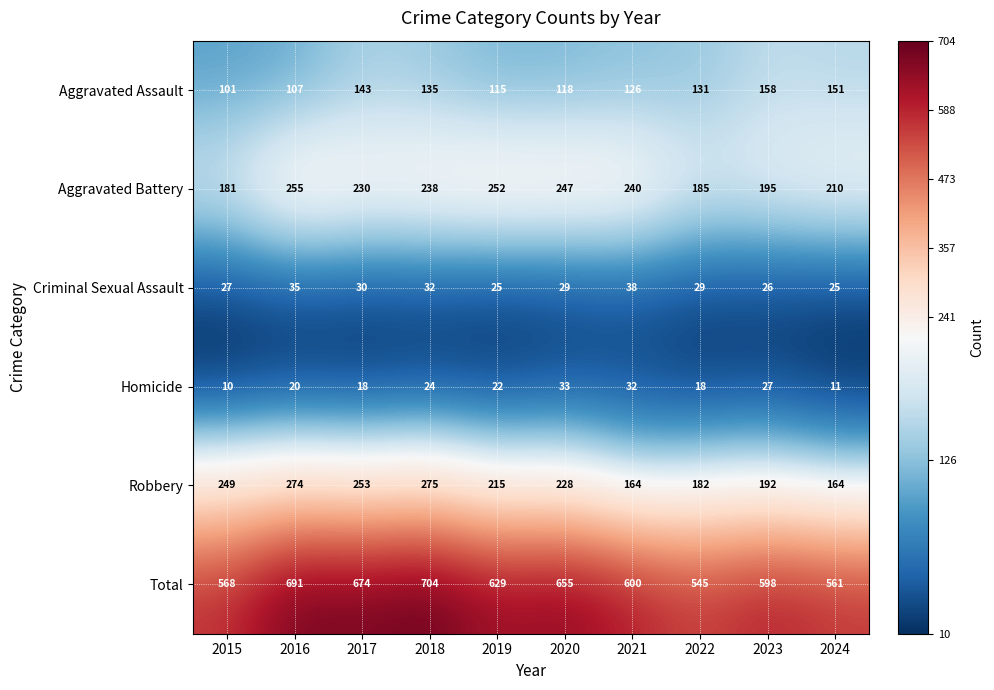

At which category is the sum across all series the highest?

2018